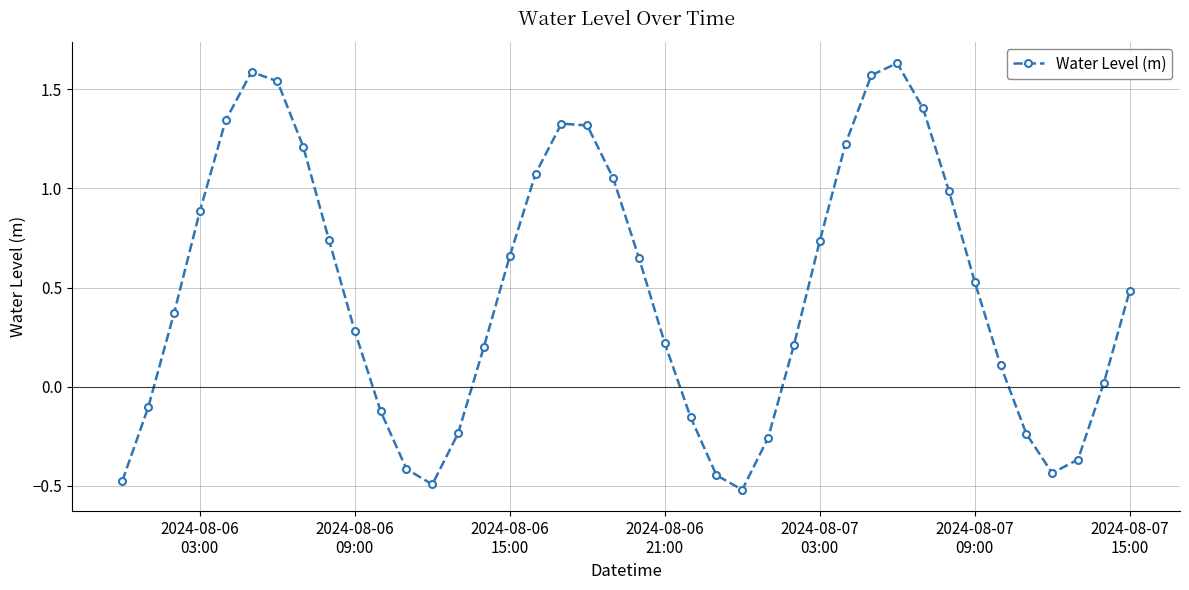

How many interior local peaks (higher than both neighbors) does the data have?

3